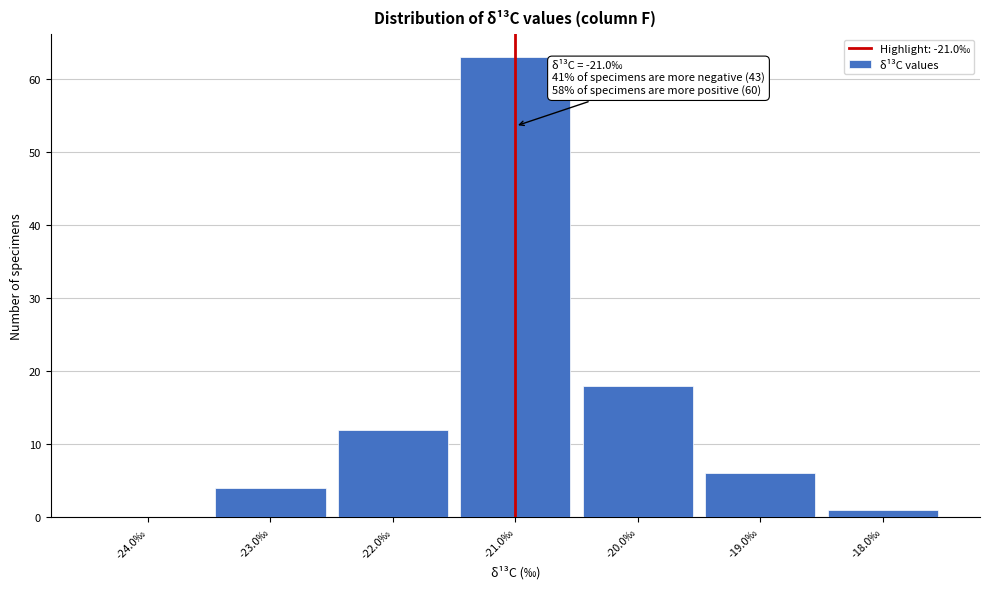

Over which range of the x-axis is the bar tallest?

-21.5 to -20.5